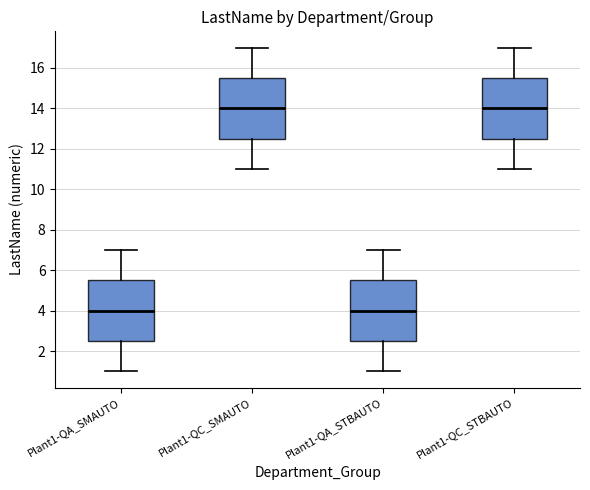

Reading left to right, read every box against the y-axis: the position of its median line, the range the box covers, and the ends of its whiskers. The values are not printed on the chart, so give them approximately, as read against the axis.

Plant1-QA_SMAUTO: median 4.0, box 2.6 to 5.6, whiskers 1.0 to 7.0
Plant1-QC_SMAUTO: median 14.0, box 12.6 to 15.6, whiskers 11.0 to 17.0
Plant1-QA_STBAUTO: median 4.0, box 2.6 to 5.6, whiskers 1.0 to 7.0
Plant1-QC_STBAUTO: median 14.0, box 12.6 to 15.6, whiskers 11.0 to 17.0